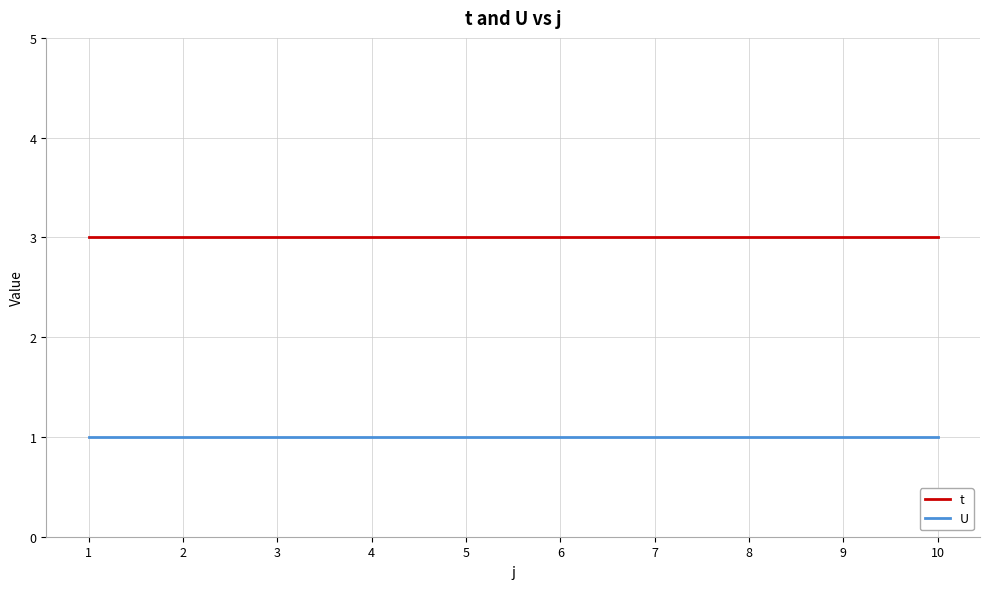

Is it true that t equals 2 at 2?

False